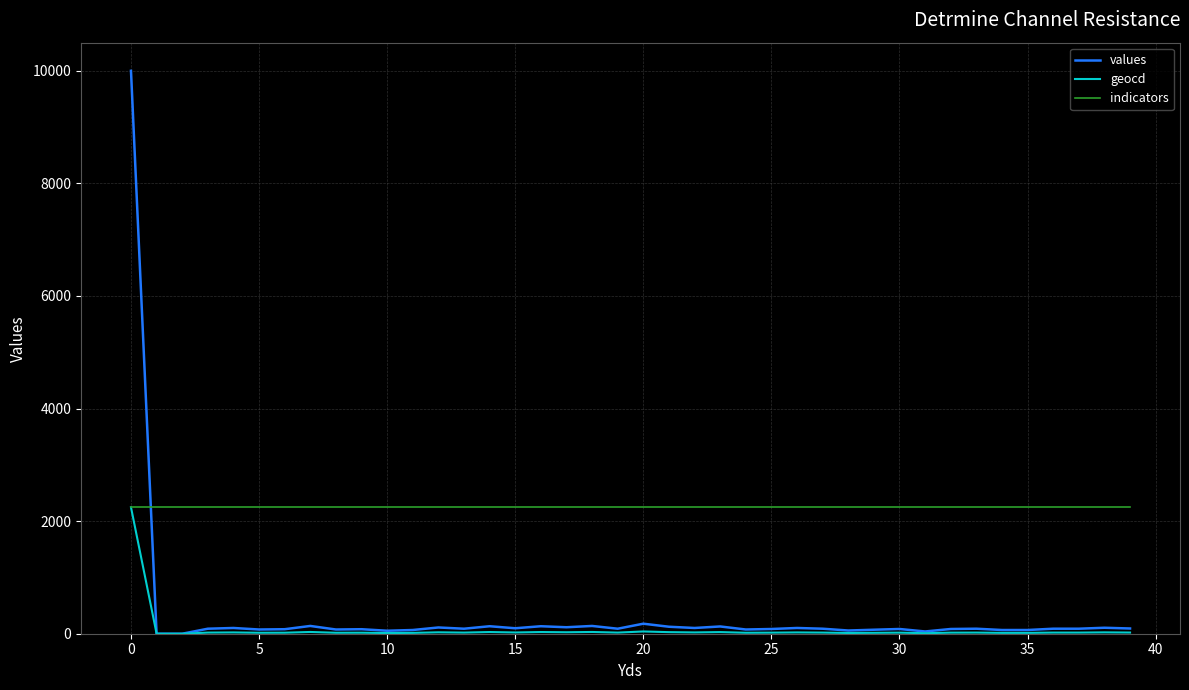

What is the maximum value shown in the chart?

10000